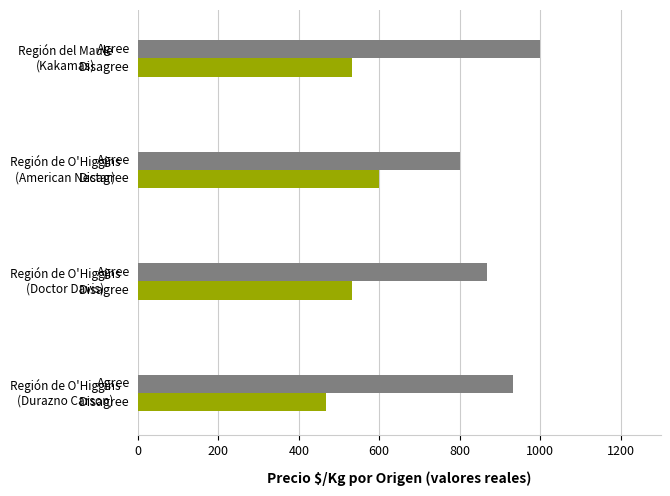

What is the minimum value shown in the chart?

467